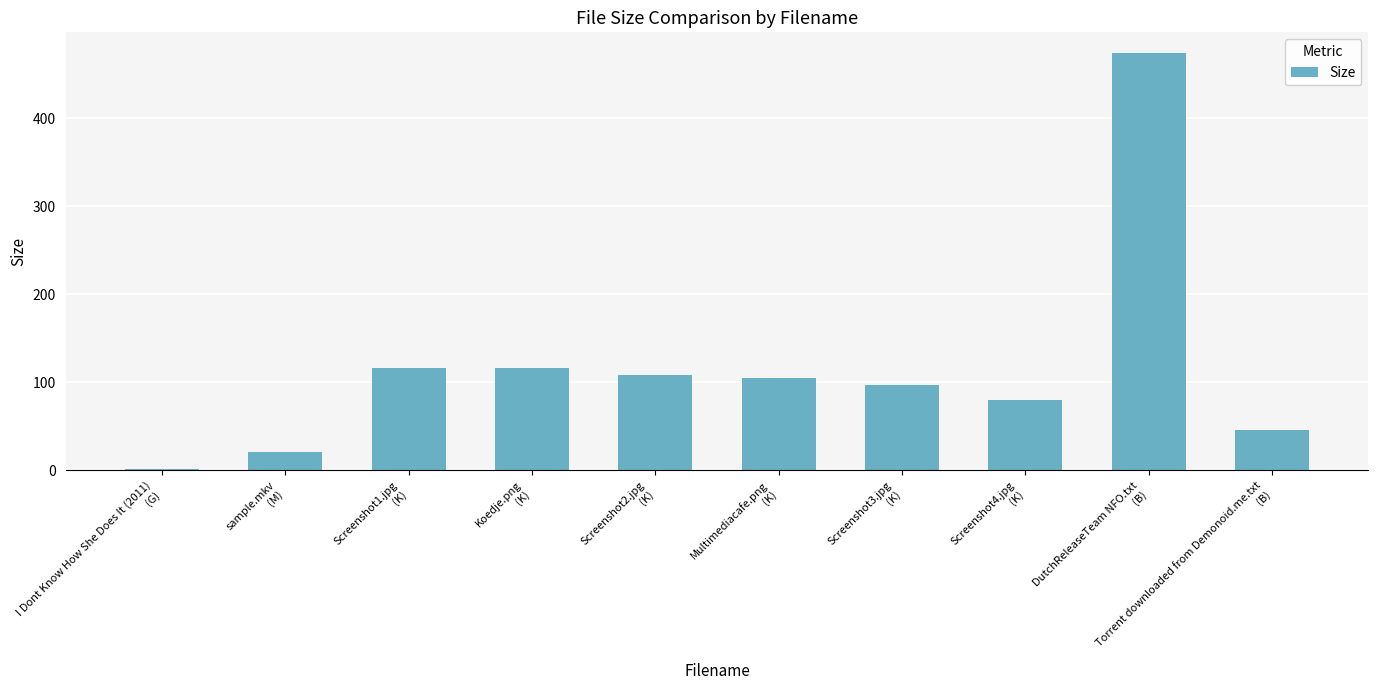

What is the value of the 9th bar from the left?

474.0